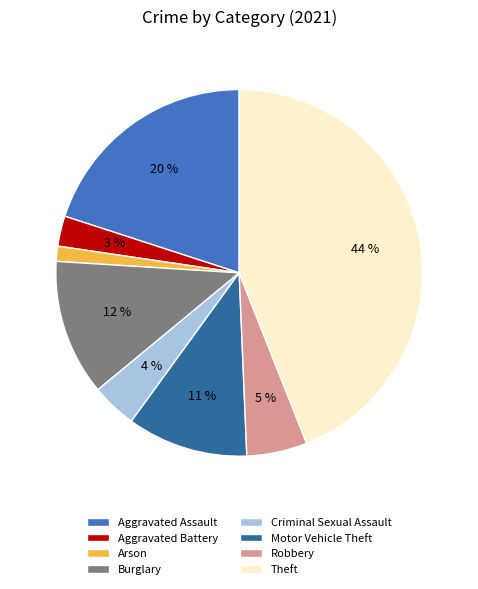

To the nearest percent, what is the difference between the largest and smallest slice percentages?

43%